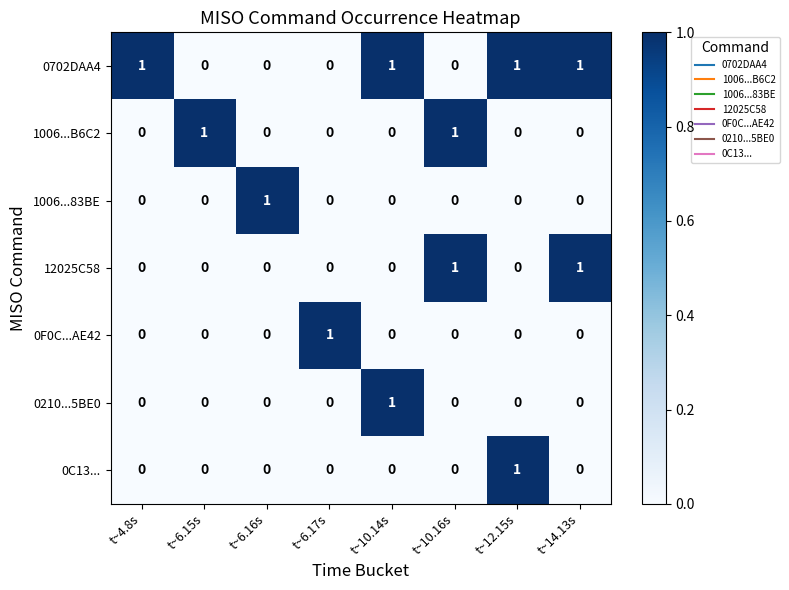

At how many categories does at least one series exceed 0?

8